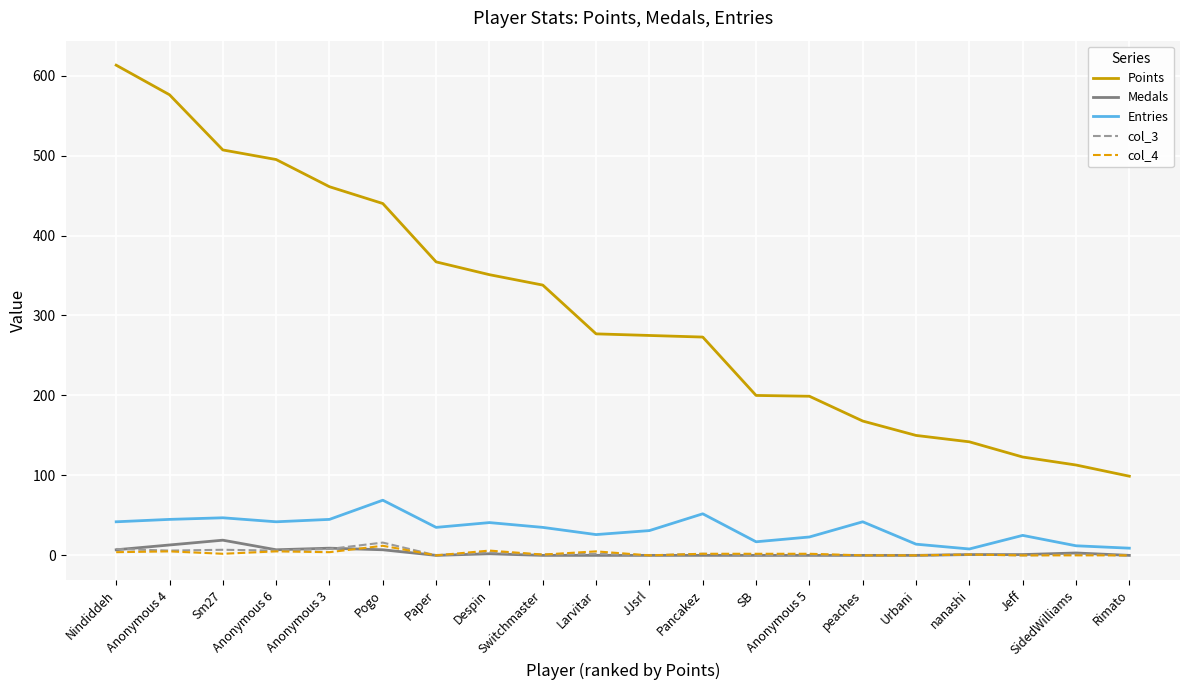

What is the sum of all col_3 values?

63